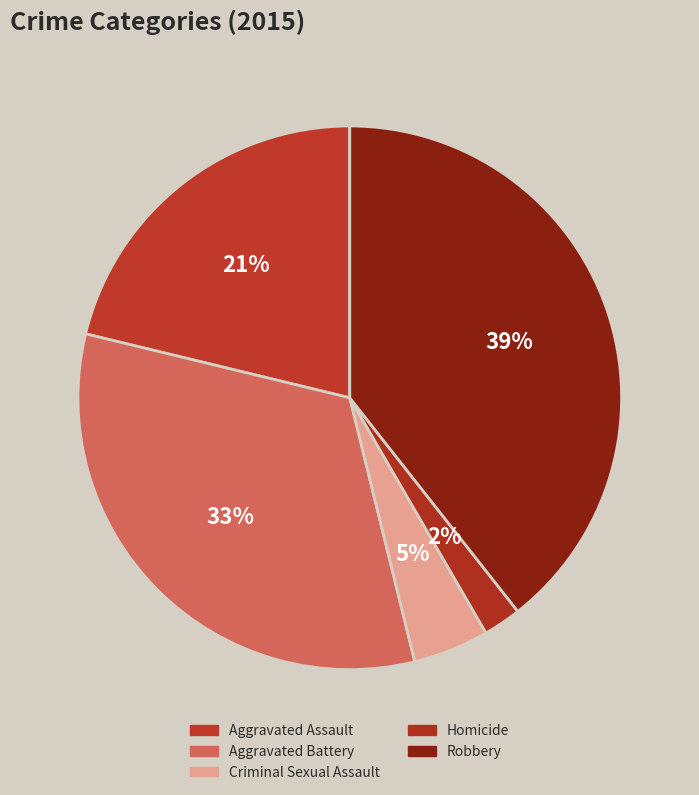

What is the ratio of the value at Aggravated Battery to the value at Robbery?

0.8